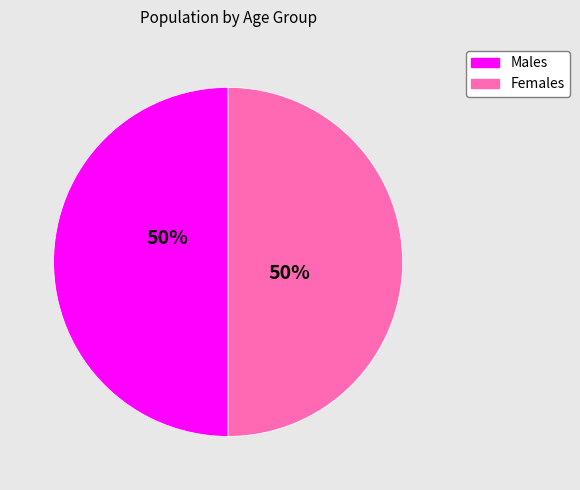

Count the number of slices in the pie.

2